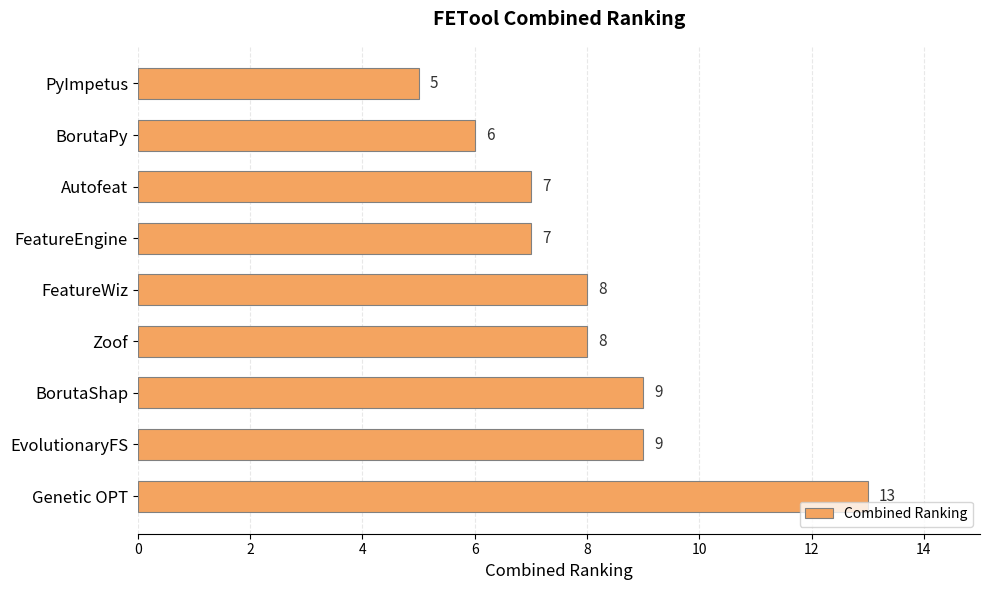

Reading top to bottom, list all the values displayed in this chart.

5	6	7	7	8	8	9	9	13